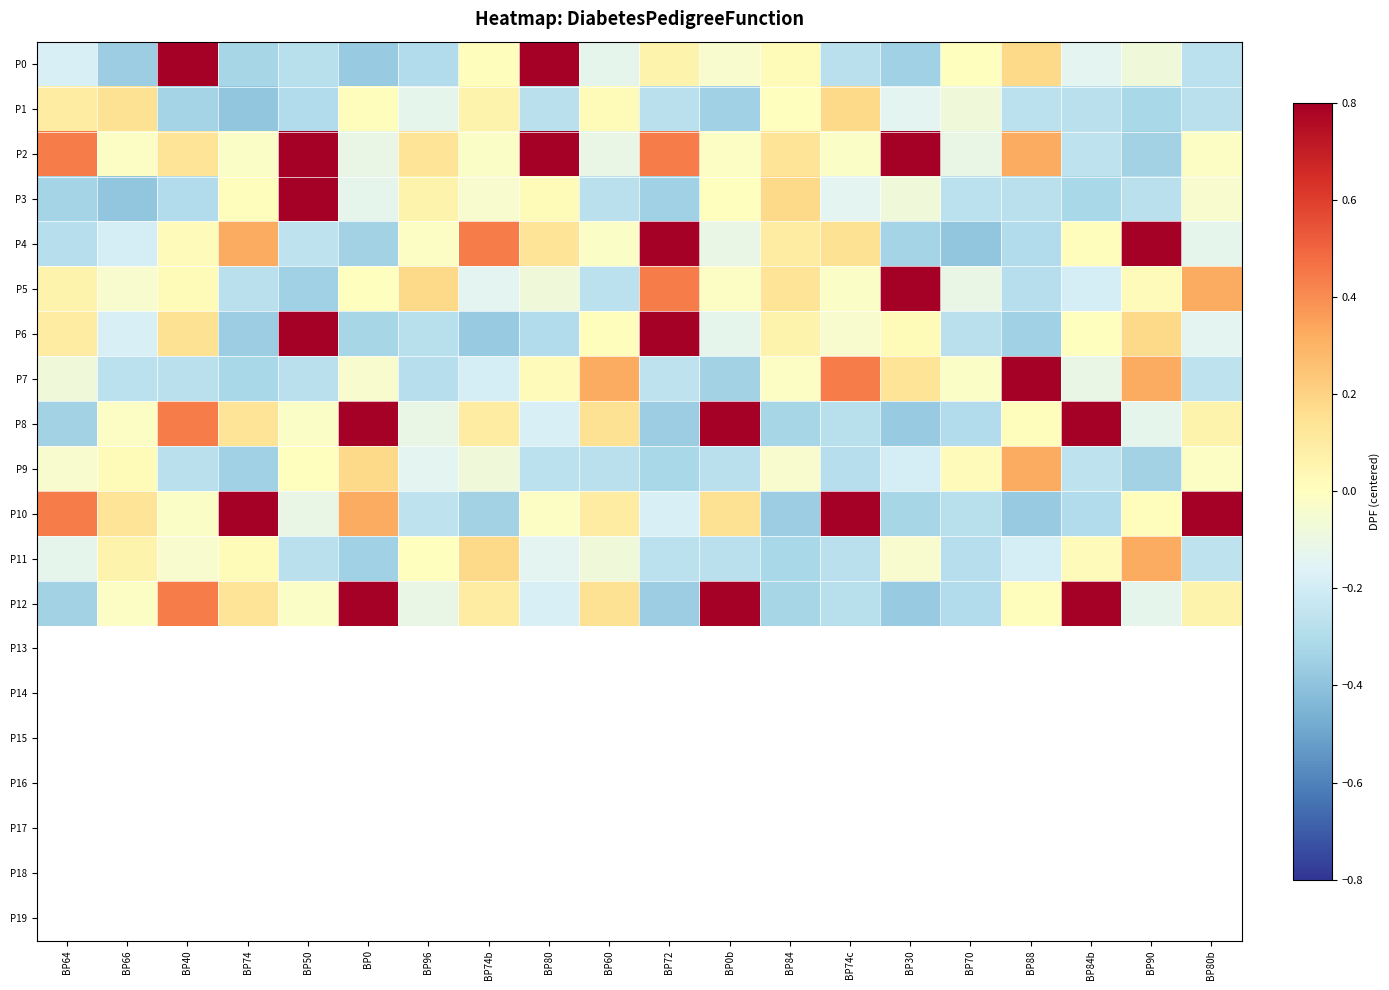

Reading left to right, list all the values displayed in this chart.

P0: BP64=-0.2	BP66=-0.4	BP40=1.8	BP74=-0.3	BP50=-0.3	BP0=-0.4	BP96=-0.3	BP74b=0.0	BP80=0.9	BP60=-0.1	BP72=0.1	BP0b=-0.0	BP84=0.0	BP74c=-0.3	BP30=-0.3	BP70=0.0	BP88=0.2	BP84b=-0.1	BP90=-0.1	BP80b=-0.3
P1: BP64=0.1	BP66=0.1	BP40=-0.3	BP74=-0.4	BP50=-0.3	BP0=0.0	BP96=-0.1	BP74b=0.1	BP80=-0.3	BP60=0.0	BP72=-0.3	BP0b=-0.3	BP84=0.0	BP74c=0.2	BP30=-0.1	BP70=-0.1	BP88=-0.3	BP84b=-0.3	BP90=-0.3	BP80b=-0.3
P2: BP64=0.4	BP66=-0.0	BP40=0.1	BP74=-0.0	BP50=0.9	BP0=-0.1	BP96=0.1	BP74b=-0.0	BP80=0.9	BP60=-0.1	BP72=0.4	BP0b=-0.0	BP84=0.1	BP74c=-0.0	BP30=0.9	BP70=-0.1	BP88=0.3	BP84b=-0.3	BP90=-0.3	BP80b=-0.0
P3: BP64=-0.3	BP66=-0.4	BP40=-0.3	BP74=0.0	BP50=0.9	BP0=-0.1	BP96=0.1	BP74b=-0.0	BP80=0.0	BP60=-0.3	BP72=-0.3	BP0b=0.0	BP84=0.2	BP74c=-0.1	BP30=-0.1	BP70=-0.3	BP88=-0.3	BP84b=-0.3	BP90=-0.3	BP80b=-0.0
P4: BP64=-0.3	BP66=-0.2	BP40=0.0	BP74=0.3	BP50=-0.3	BP0=-0.3	BP96=-0.0	BP74b=0.4	BP80=0.1	BP60=-0.0	BP72=0.9	BP0b=-0.1	BP84=0.1	BP74c=0.1	BP30=-0.3	BP70=-0.4	BP88=-0.3	BP84b=0.0	BP90=0.9	BP80b=-0.1
P5: BP64=0.1	BP66=-0.0	BP40=0.0	BP74=-0.3	BP50=-0.3	BP0=0.0	BP96=0.2	BP74b=-0.1	BP80=-0.1	BP60=-0.3	BP72=0.4	BP0b=-0.0	BP84=0.1	BP74c=-0.0	BP30=0.9	BP70=-0.1	BP88=-0.3	BP84b=-0.2	BP90=0.0	BP80b=0.3
P6: BP64=0.1	BP66=-0.2	BP40=0.1	BP74=-0.4	BP50=1.8	BP0=-0.3	BP96=-0.3	BP74b=-0.4	BP80=-0.3	BP60=0.0	BP72=0.9	BP0b=-0.1	BP84=0.1	BP74c=-0.0	BP30=0.0	BP70=-0.3	BP88=-0.3	BP84b=0.0	BP90=0.2	BP80b=-0.1
P7: BP64=-0.1	BP66=-0.3	BP40=-0.3	BP74=-0.3	BP50=-0.3	BP0=-0.0	BP96=-0.3	BP74b=-0.2	BP80=0.0	BP60=0.3	BP72=-0.3	BP0b=-0.3	BP84=-0.0	BP74c=0.4	BP30=0.1	BP70=-0.0	BP88=0.9	BP84b=-0.1	BP90=0.3	BP80b=-0.3
P8: BP64=-0.3	BP66=-0.0	BP40=0.4	BP74=0.1	BP50=-0.0	BP0=0.9	BP96=-0.1	BP74b=0.1	BP80=-0.2	BP60=0.1	BP72=-0.4	BP0b=1.8	BP84=-0.3	BP74c=-0.3	BP30=-0.4	BP70=-0.3	BP88=0.0	BP84b=0.9	BP90=-0.1	BP80b=0.1
P9: BP64=-0.0	BP66=0.0	BP40=-0.3	BP74=-0.3	BP50=0.0	BP0=0.2	BP96=-0.1	BP74b=-0.1	BP80=-0.3	BP60=-0.3	BP72=-0.3	BP0b=-0.3	BP84=-0.0	BP74c=-0.3	BP30=-0.2	BP70=0.0	BP88=0.3	BP84b=-0.3	BP90=-0.3	BP80b=-0.0
P10: BP64=0.4	BP66=0.1	BP40=-0.0	BP74=0.9	BP50=-0.1	BP0=0.3	BP96=-0.3	BP74b=-0.3	BP80=-0.0	BP60=0.1	BP72=-0.2	BP0b=0.1	BP84=-0.4	BP74c=1.8	BP30=-0.3	BP70=-0.3	BP88=-0.4	BP84b=-0.3	BP90=0.0	BP80b=0.9
P11: BP64=-0.1	BP66=0.1	BP40=-0.0	BP74=0.0	BP50=-0.3	BP0=-0.3	BP96=0.0	BP74b=0.2	BP80=-0.1	BP60=-0.1	BP72=-0.3	BP0b=-0.3	BP84=-0.3	BP74c=-0.3	BP30=-0.0	BP70=-0.3	BP88=-0.2	BP84b=0.0	BP90=0.3	BP80b=-0.3
P12: BP64=-0.3	BP66=-0.0	BP40=0.4	BP74=0.1	BP50=-0.0	BP0=0.9	BP96=-0.1	BP74b=0.1	BP80=-0.2	BP60=0.1	BP72=-0.4	BP0b=1.8	BP84=-0.3	BP74c=-0.3	BP30=-0.4	BP70=-0.3	BP88=0.0	BP84b=0.9	BP90=-0.1	BP80b=0.1